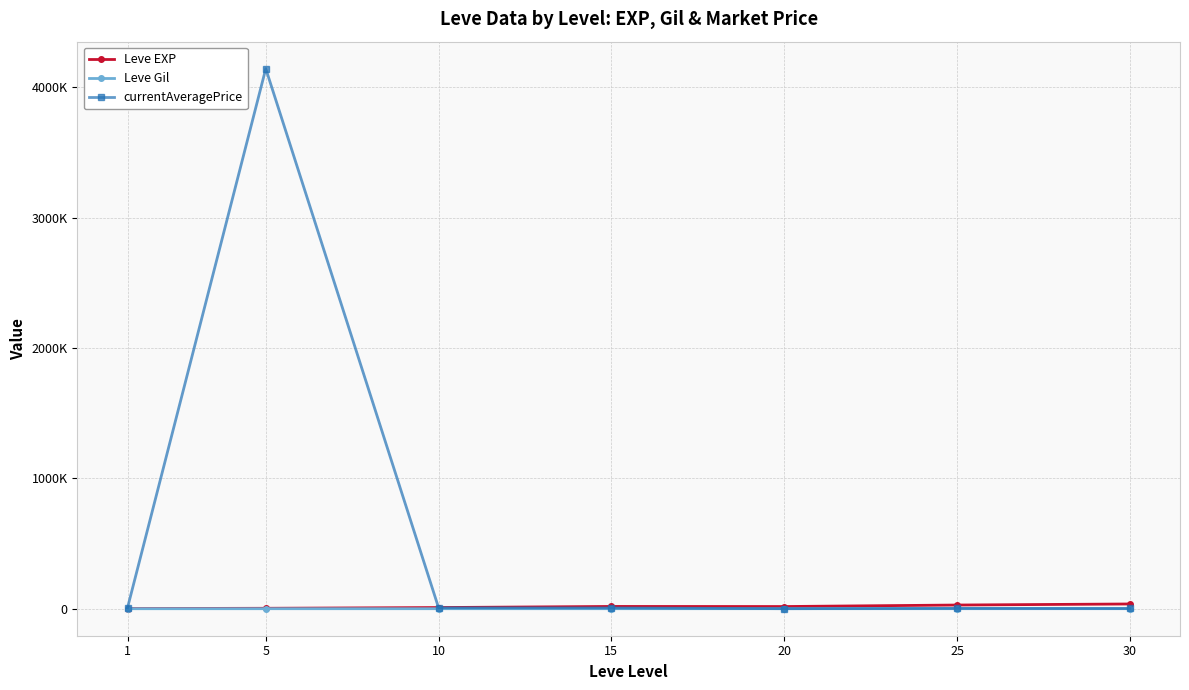

Between 20 and 25, which is larger?

25